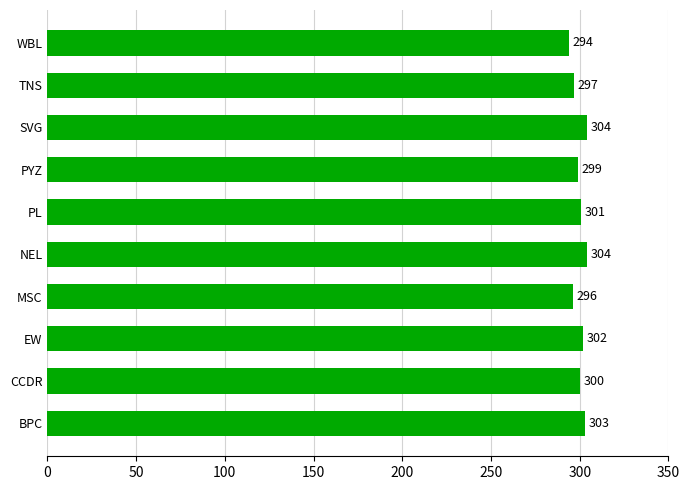

Is it true that the value at SVG is 67?

False